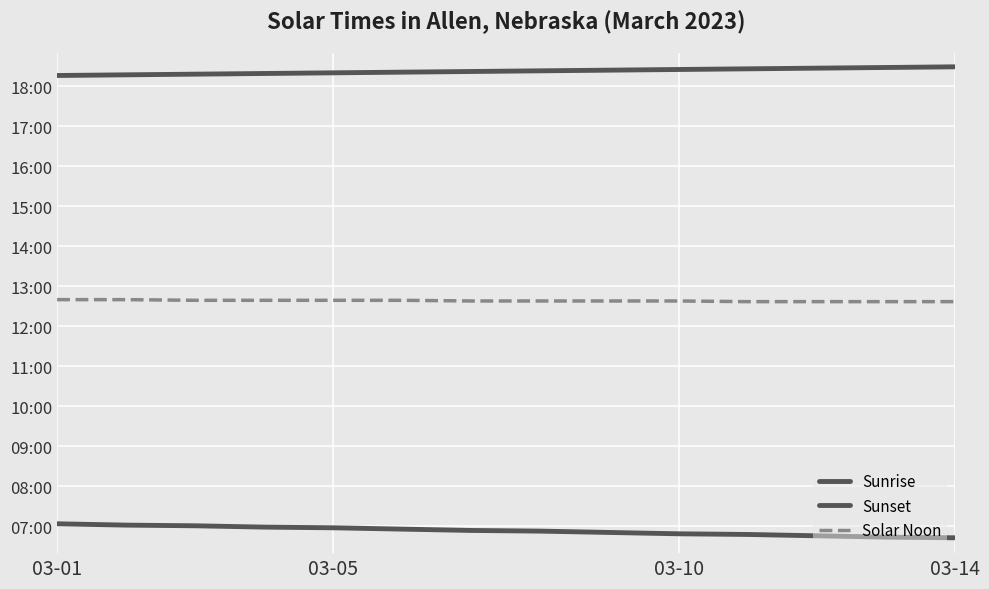

Which category has the lowest value across all series?

03-14